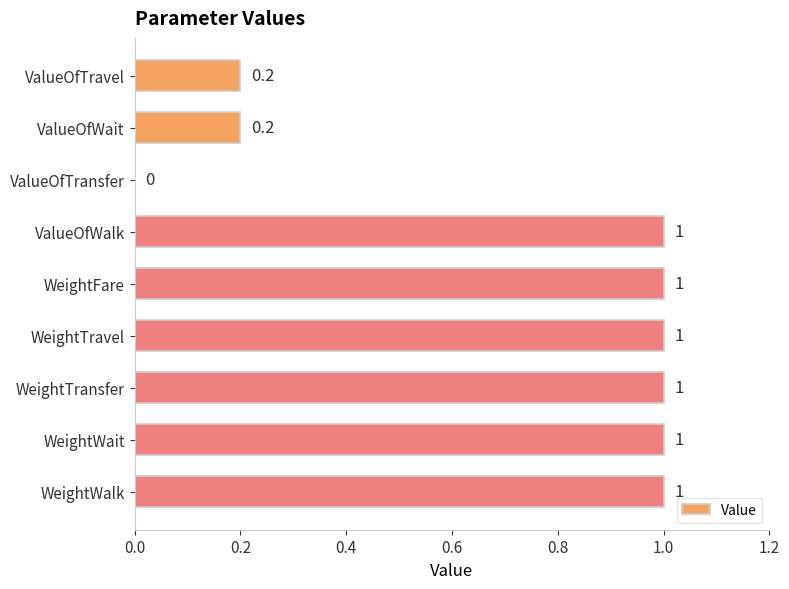

The chart shows a value of 1.0 at ValueOfWalk. True or false?

True